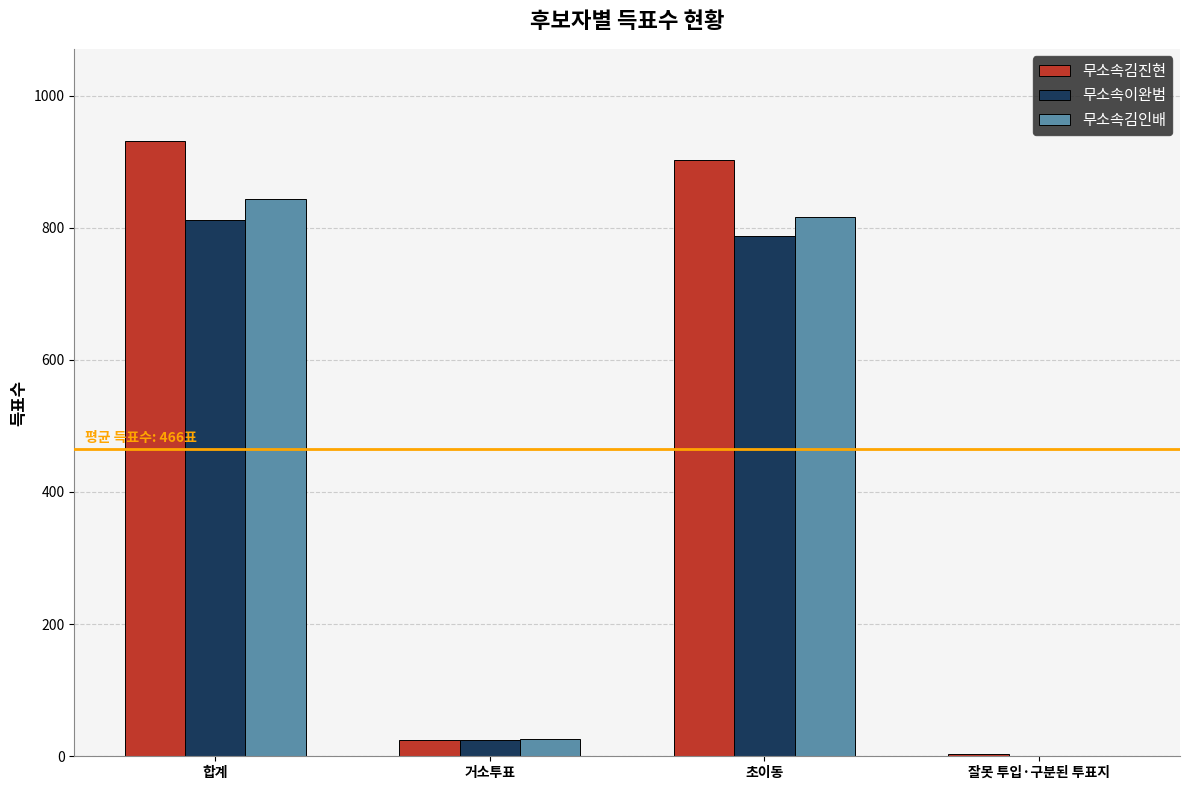

Which series changed the most between 거소투표 and 초이동?

무소속김진현